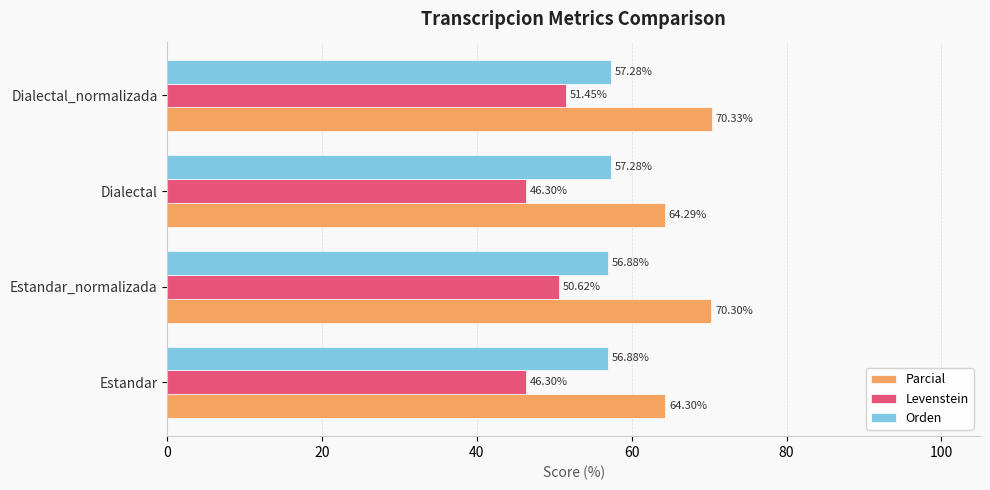

Which series has the largest range (max minus min)?

Parcial